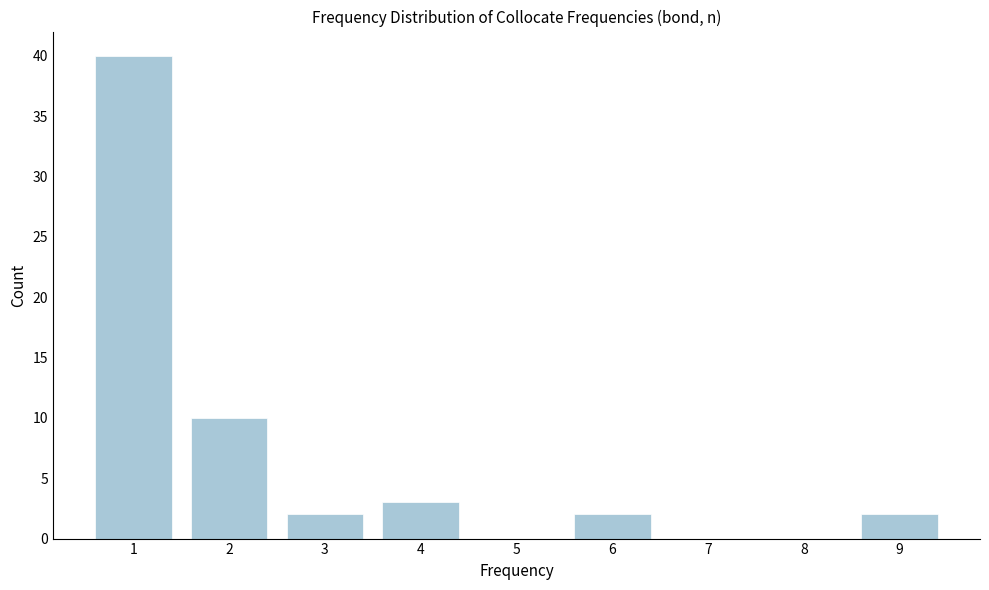

Reading left to right, list all the values displayed in this chart.

1=40	2=10	3=2	4=3	5=0	6=2	7=0	8=0	9=2